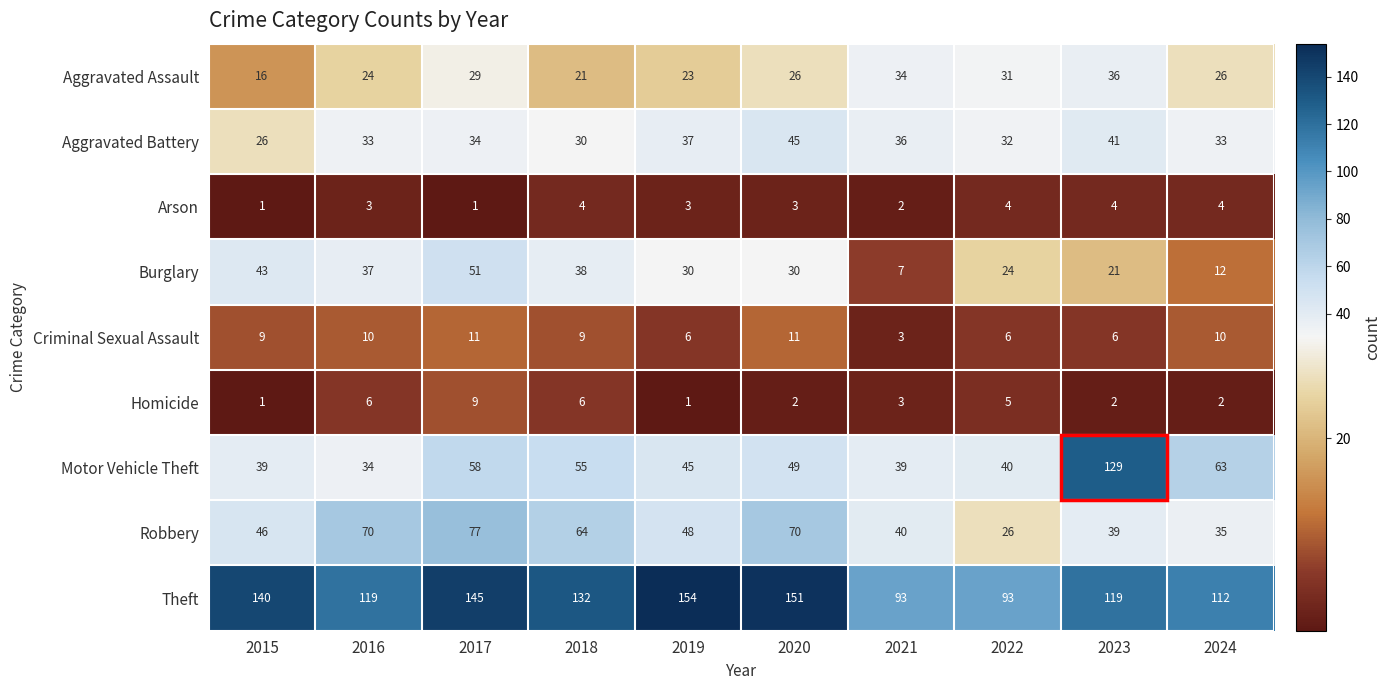

Which category has the lowest value in the Aggravated Battery series?

2015